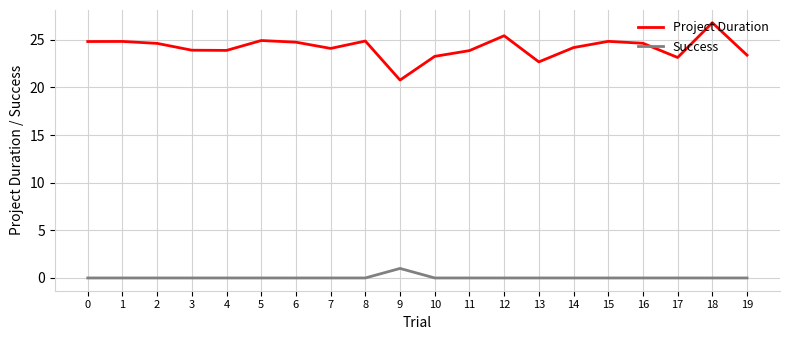

What is the total value across all series at 17?

23.1